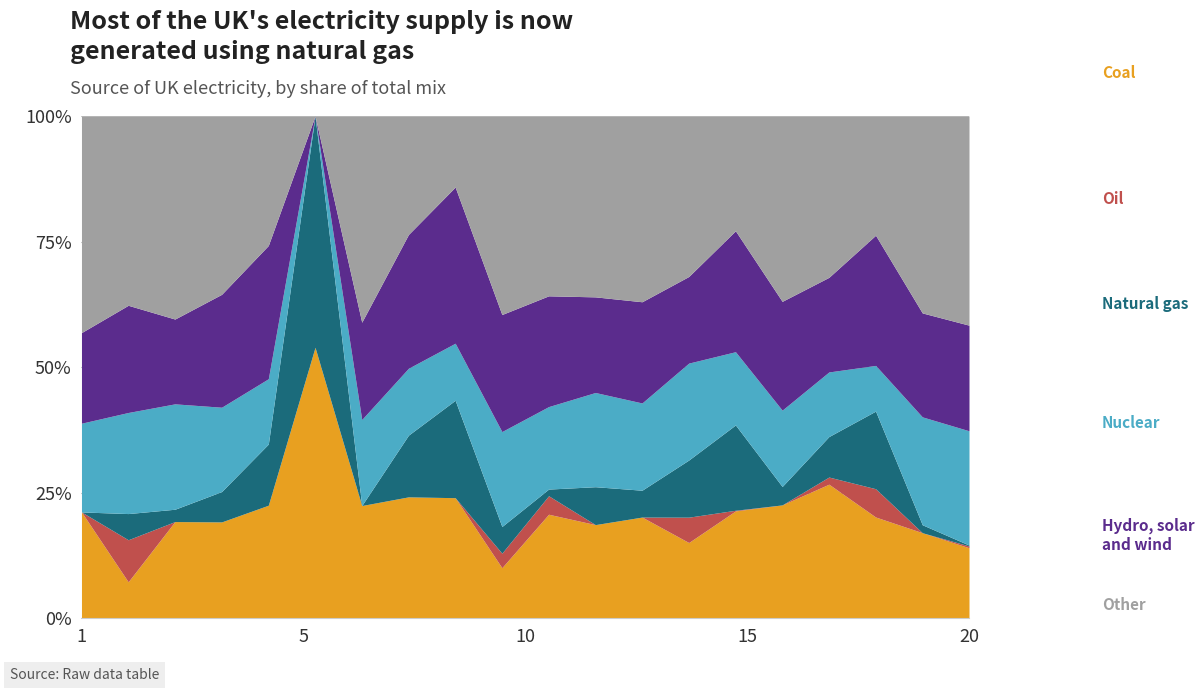

The value of Nuclear at 16 is 2.9. True or false?

False